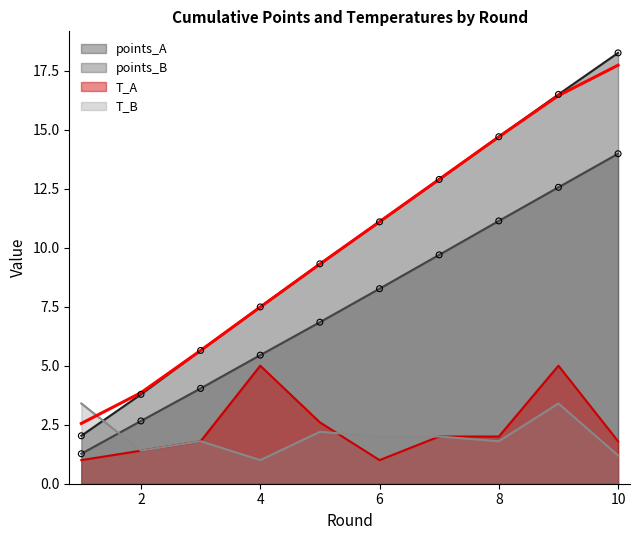

At which category is the sum across all series the highest?

9